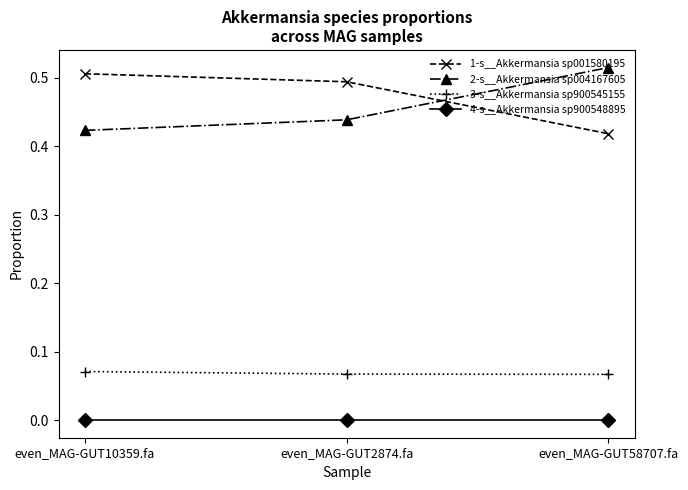

Count the 1-s__Akkermansia sp001580195 values in the range 0 to 1.

3